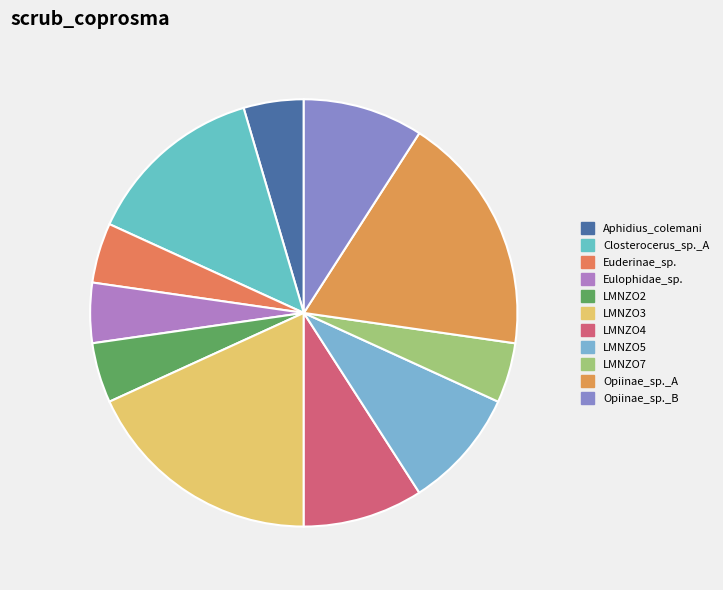

To the nearest percent, what percentage of the pie is Euderinae_sp.?

5%